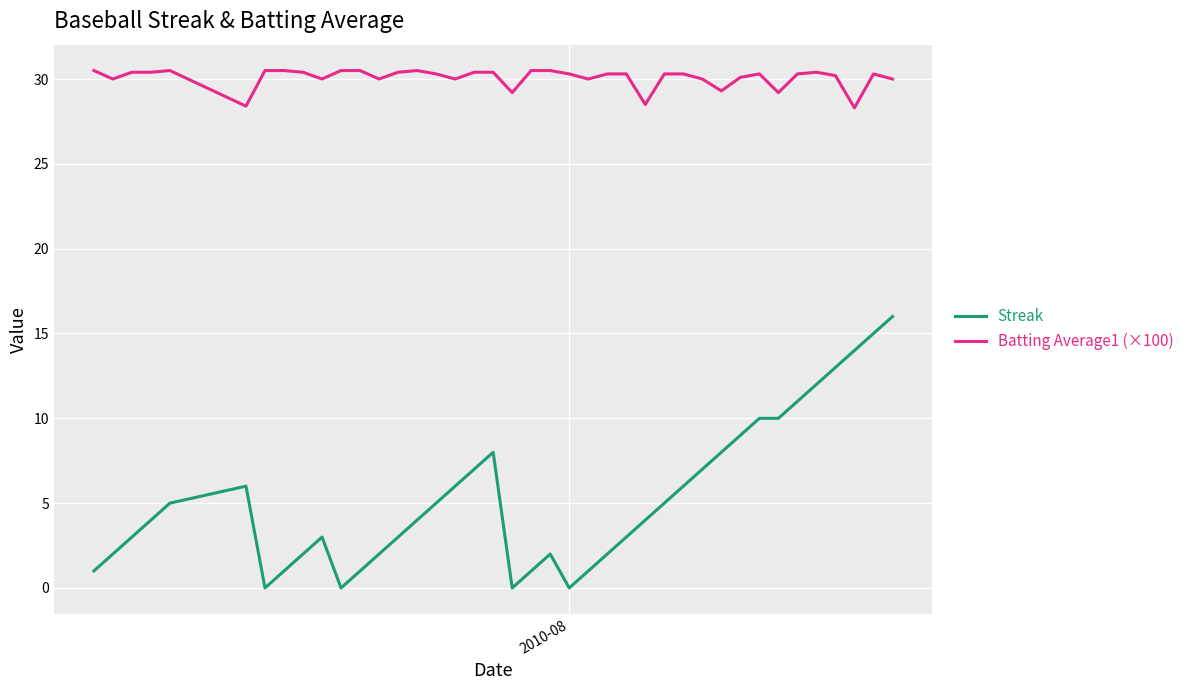

What is the difference between the maximum and minimum values in the Batting Average1 (×100) series?

2.2